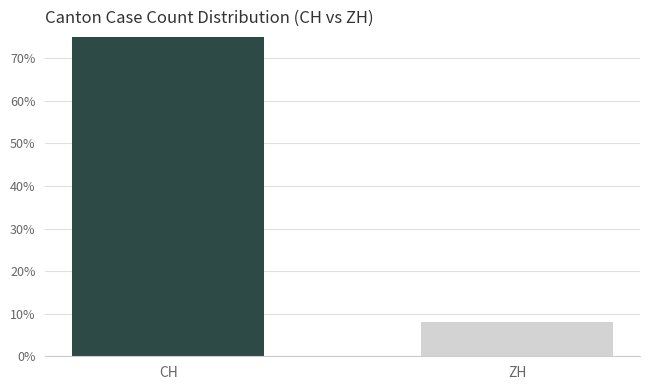

Rank the categories by value from lowest to highest.

ZH, CH